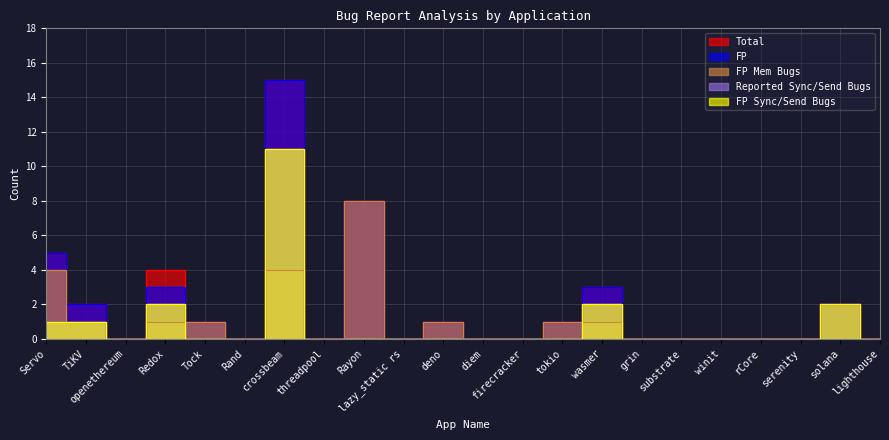

Between winit and rCore, which is larger?

winit